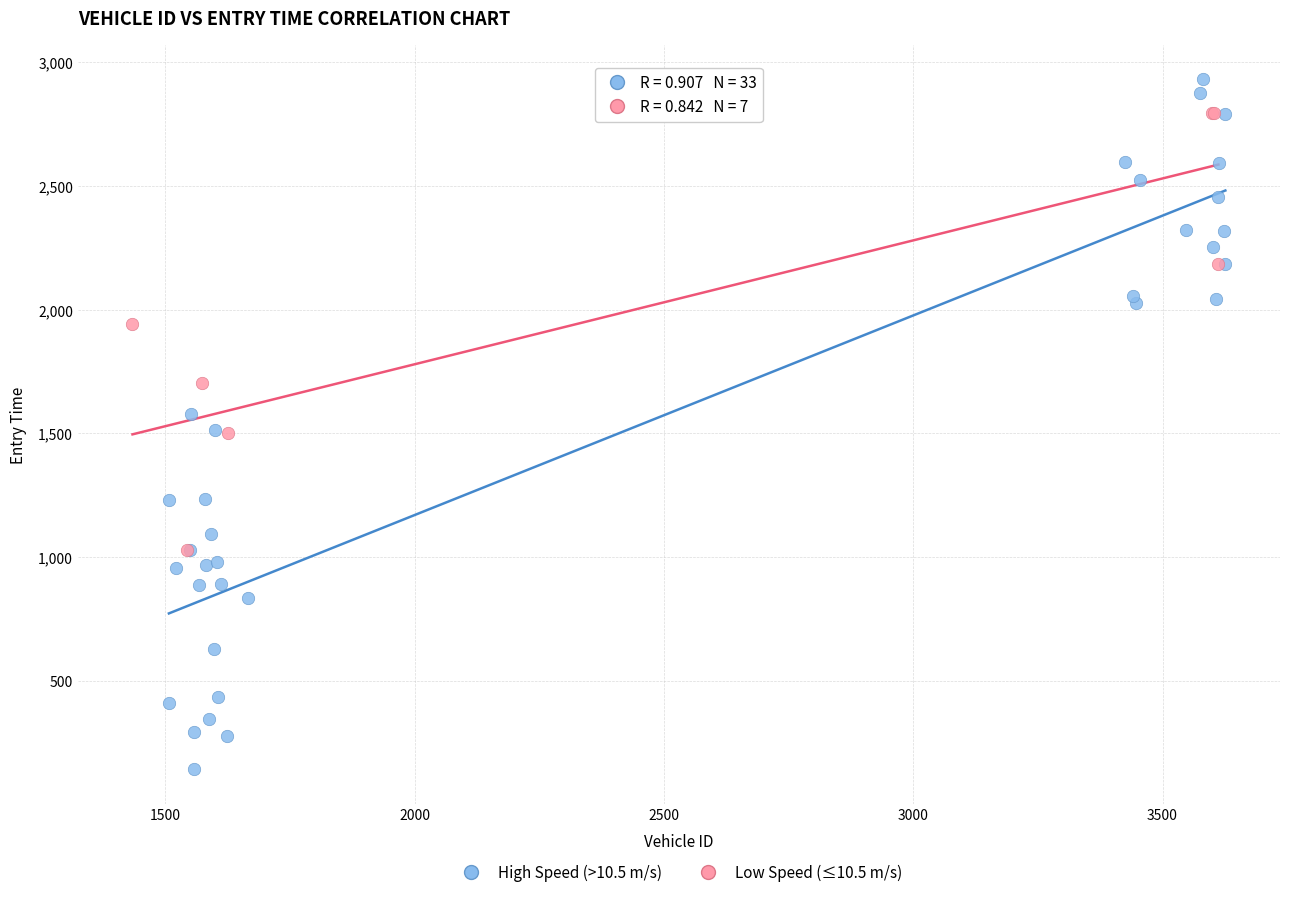

Which series reaches the maximum Y coordinate?

High Speed (>10.5 m/s)